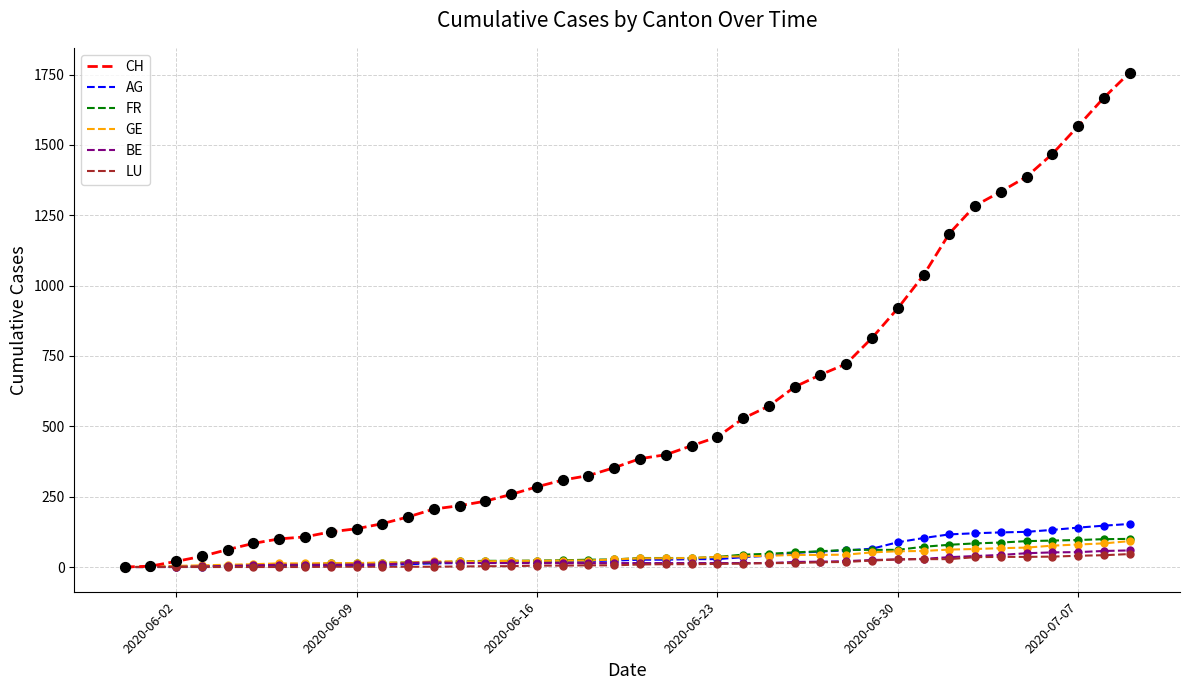

At how many categories does at least one series exceed 1407?

4